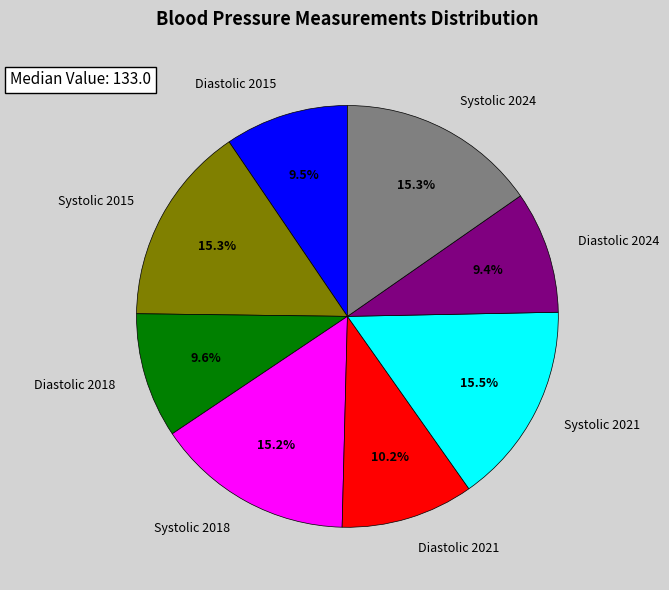

What percentage is the Diastolic 2018 slice, to the nearest percent?

10%